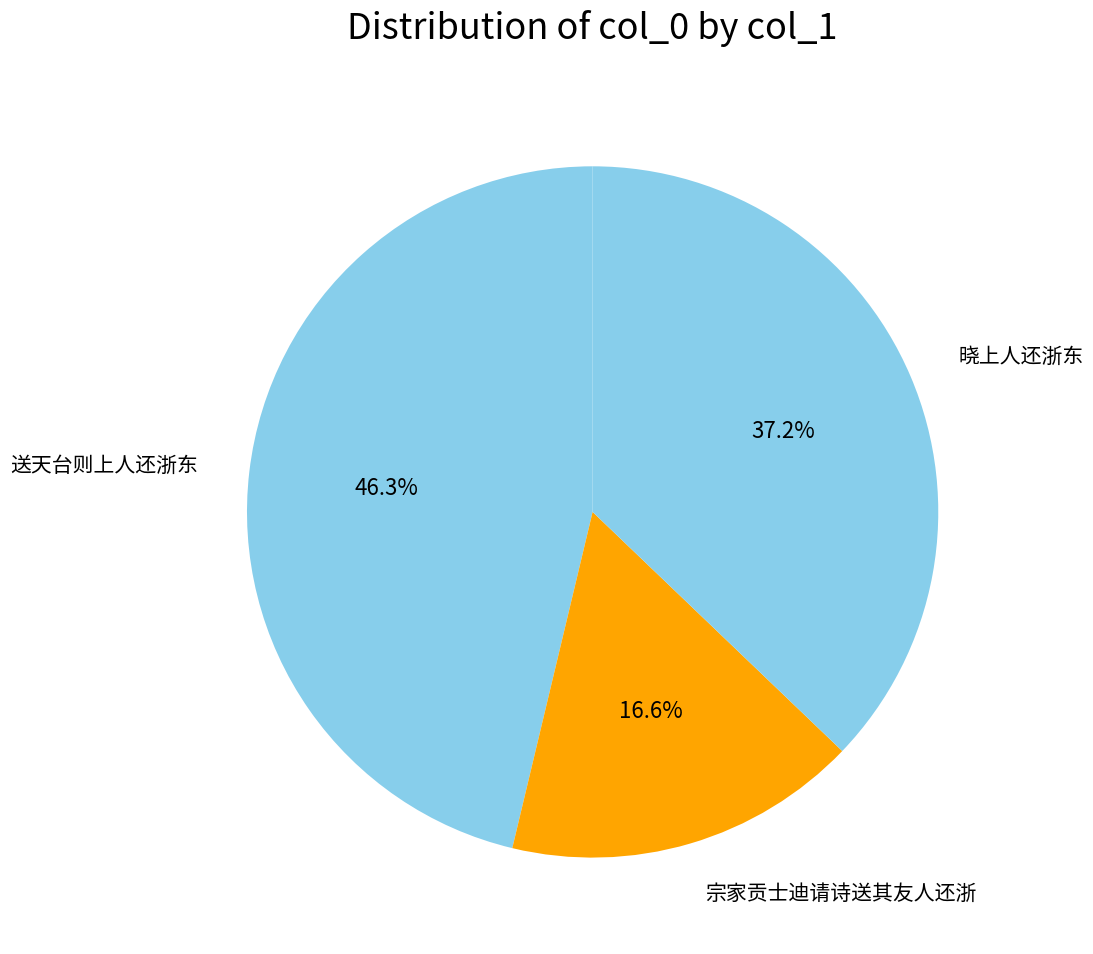

To the nearest percent, what is the average slice percentage?

33%